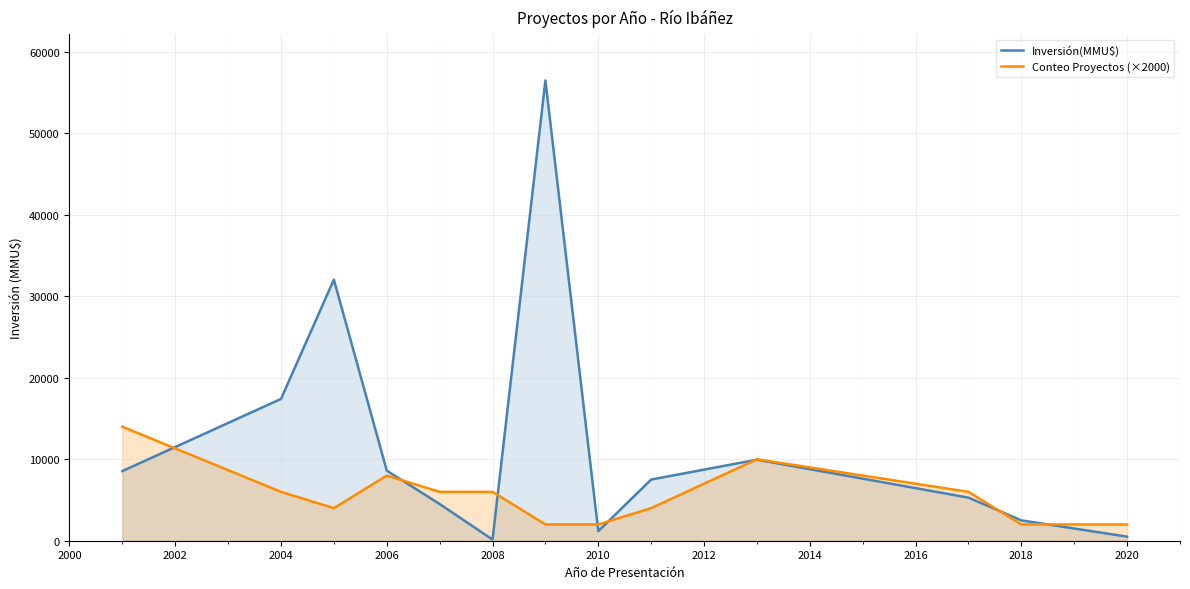

What is the value of the Conteo Proyectos (×2000) point at the 6th from the left?

6000